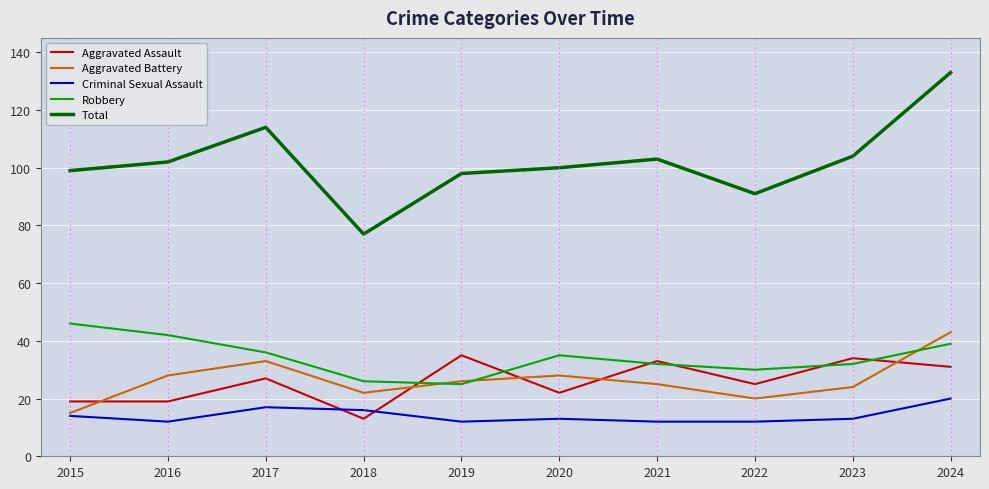

How many interior local peaks does the Aggravated Battery series have?

2